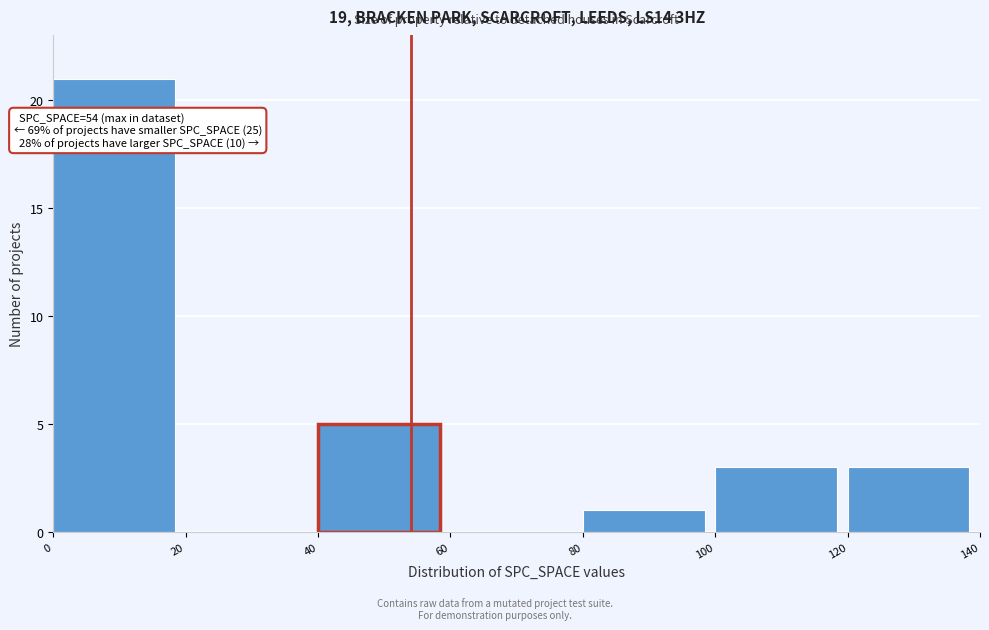

Which range on the x-axis has the tallest bar?

0 to 20